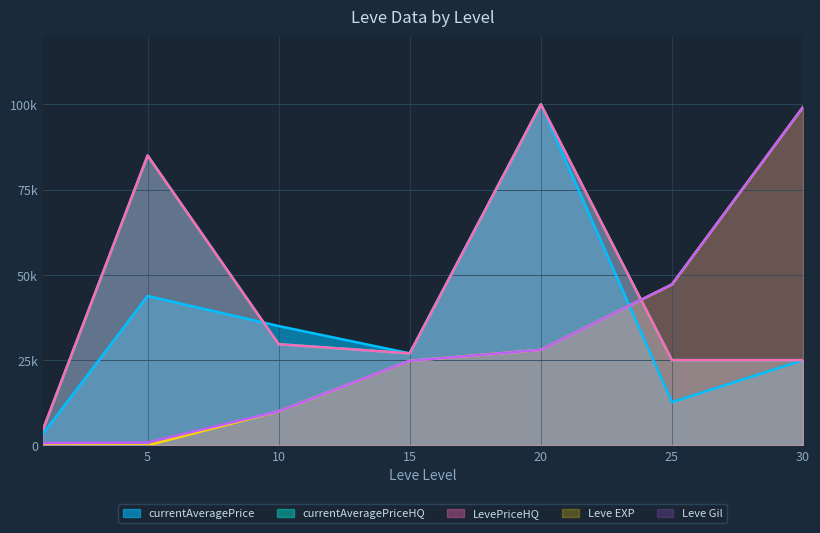

What is the difference between the maximum and minimum values in the Leve EXP series?

99219.0